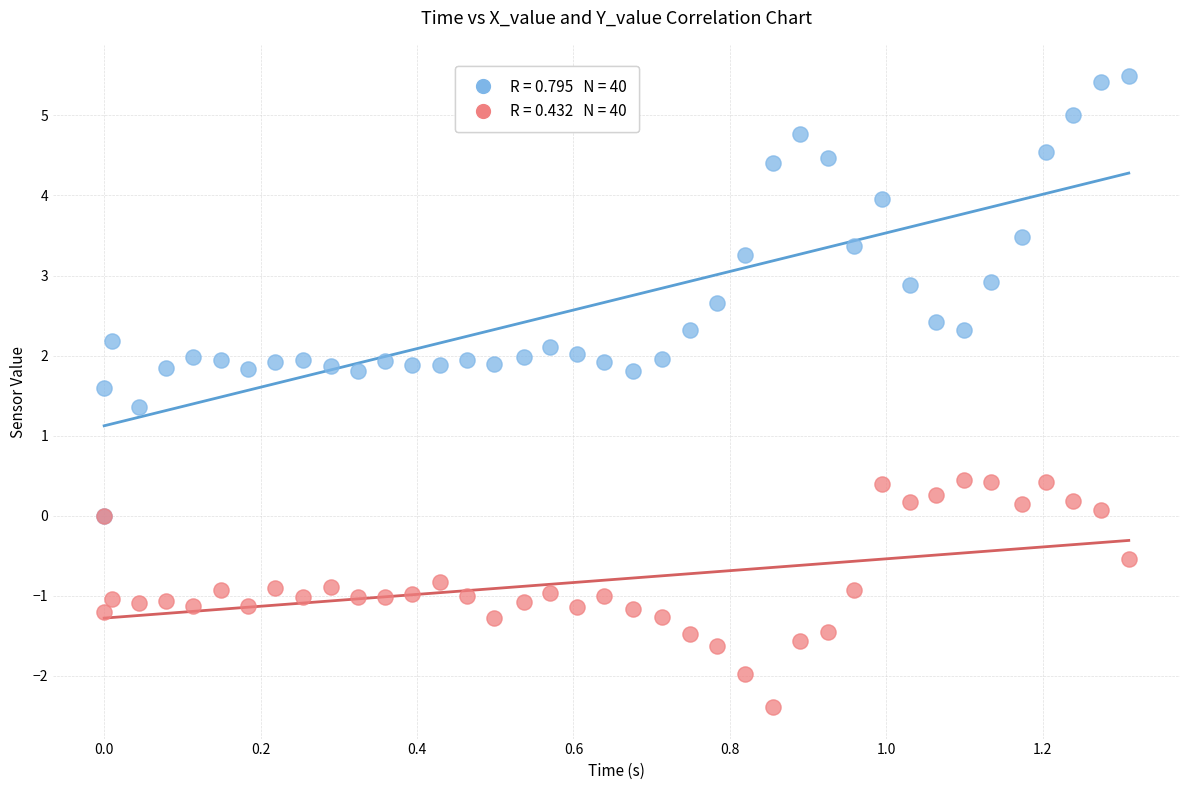

Across all series, what Y value is closest to 1?

1.4